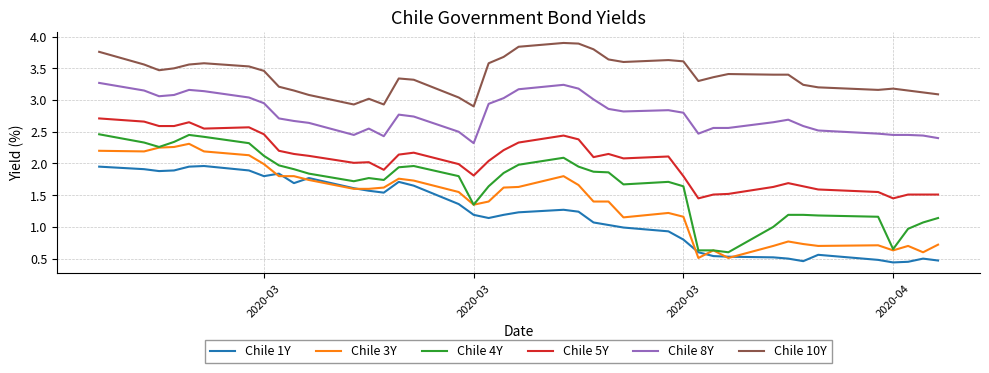

What is the maximum value shown in the chart?

3.9